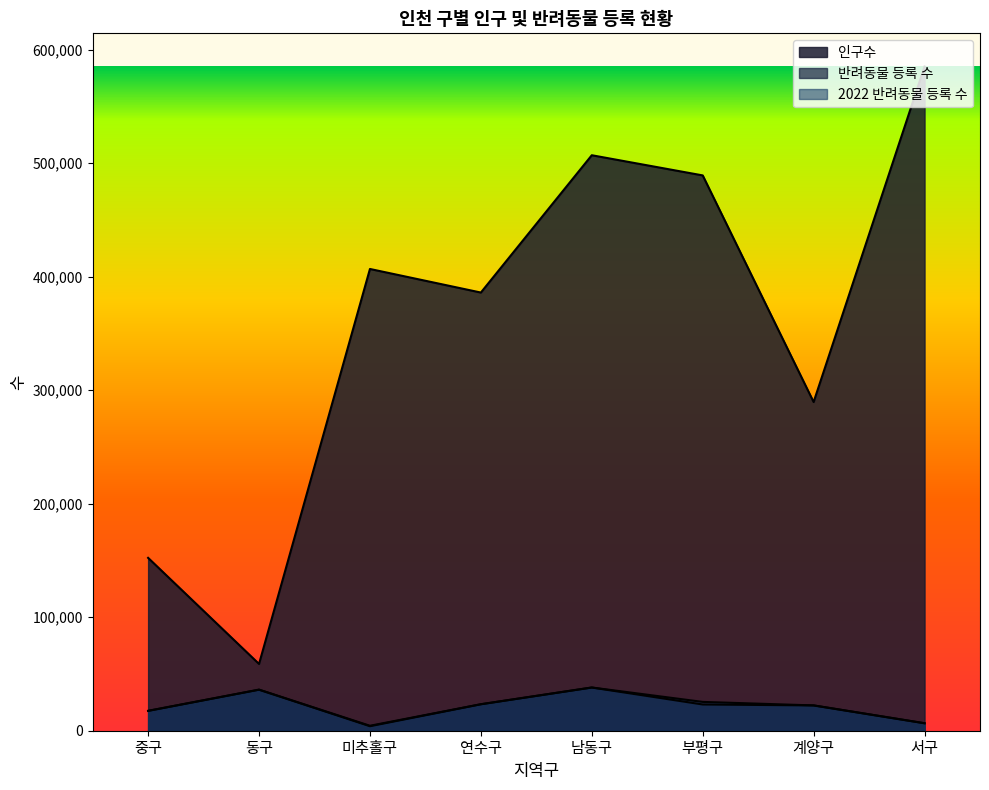

Reading left to right, list all the values displayed in this chart.

인구수: 중구=152265	동구=58809	미추홀구=406723	연수구=385955	남동구=506911	부평구=489137	계양구=289520	서구=585036
반려동물 등록 수: 중구=17498	동구=36164	미추홀구=3977	연수구=23320	남동구=38063	부평구=23118	계양구=22292	서구=6587
2022 반려동물 등록 수: 중구=17498	동구=36164	미추홀구=4366	연수구=23320	남동구=38063	부평구=25383	계양구=22292	서구=6587